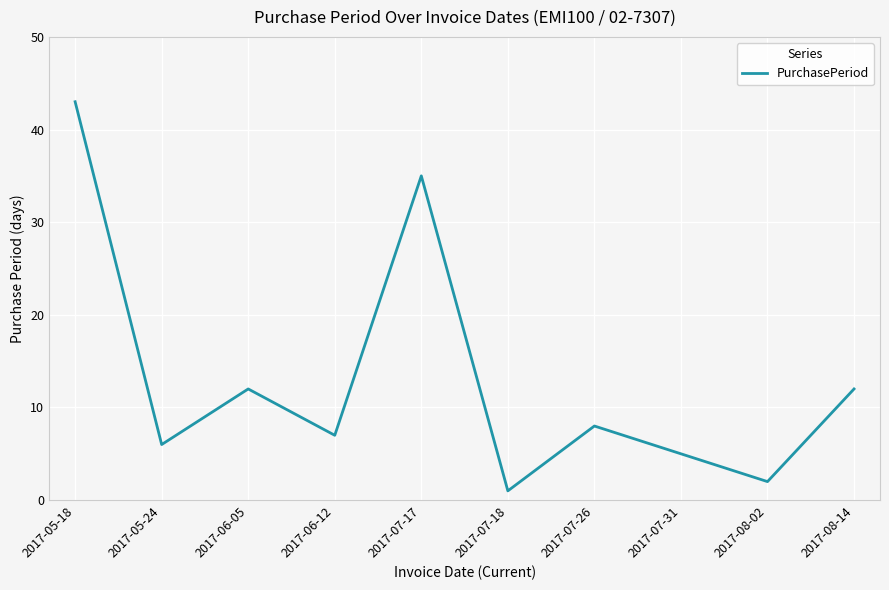

Does the chart have visible grid lines?

Yes